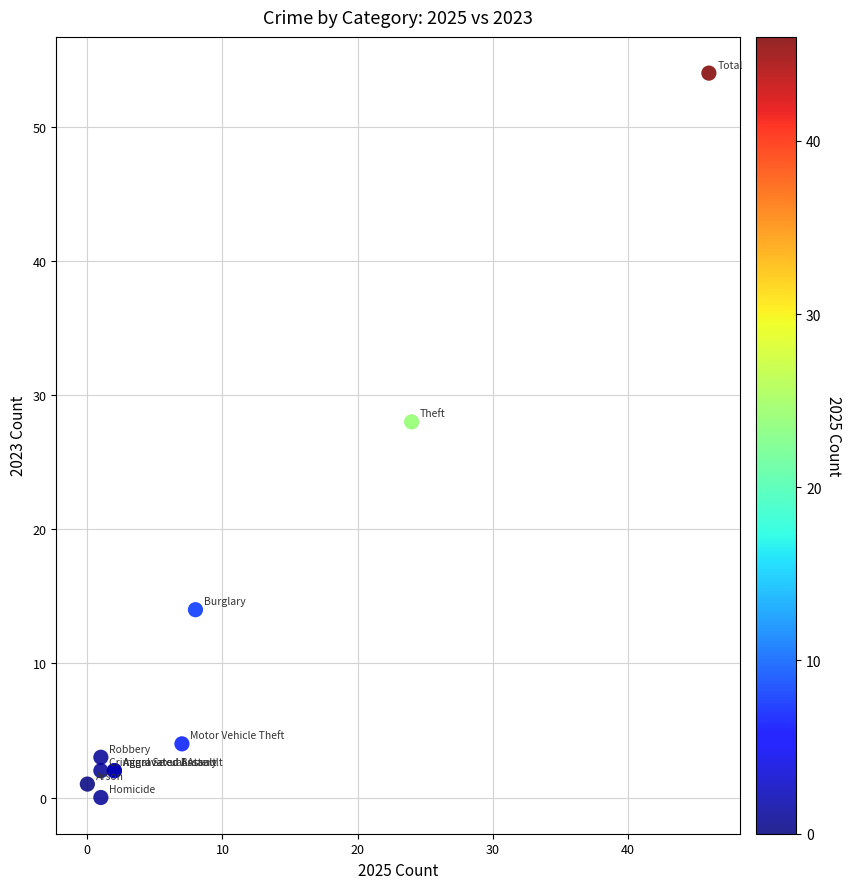

What Y value in the scatter plot is closest to 27?

28